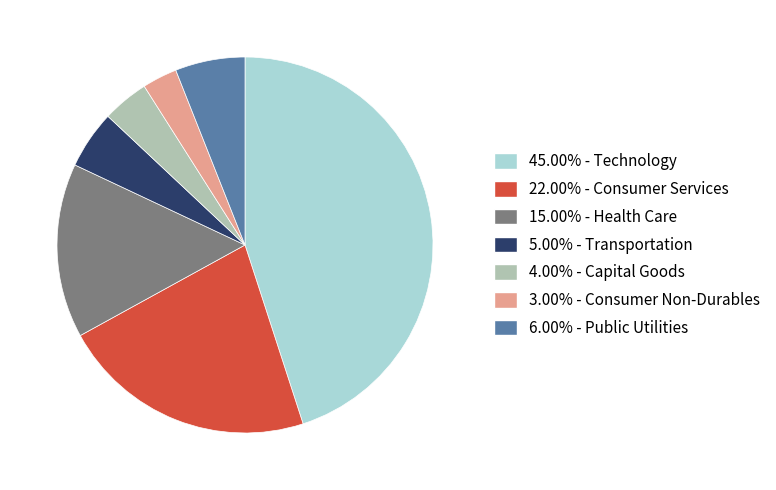

How many segments does this pie chart have?

7